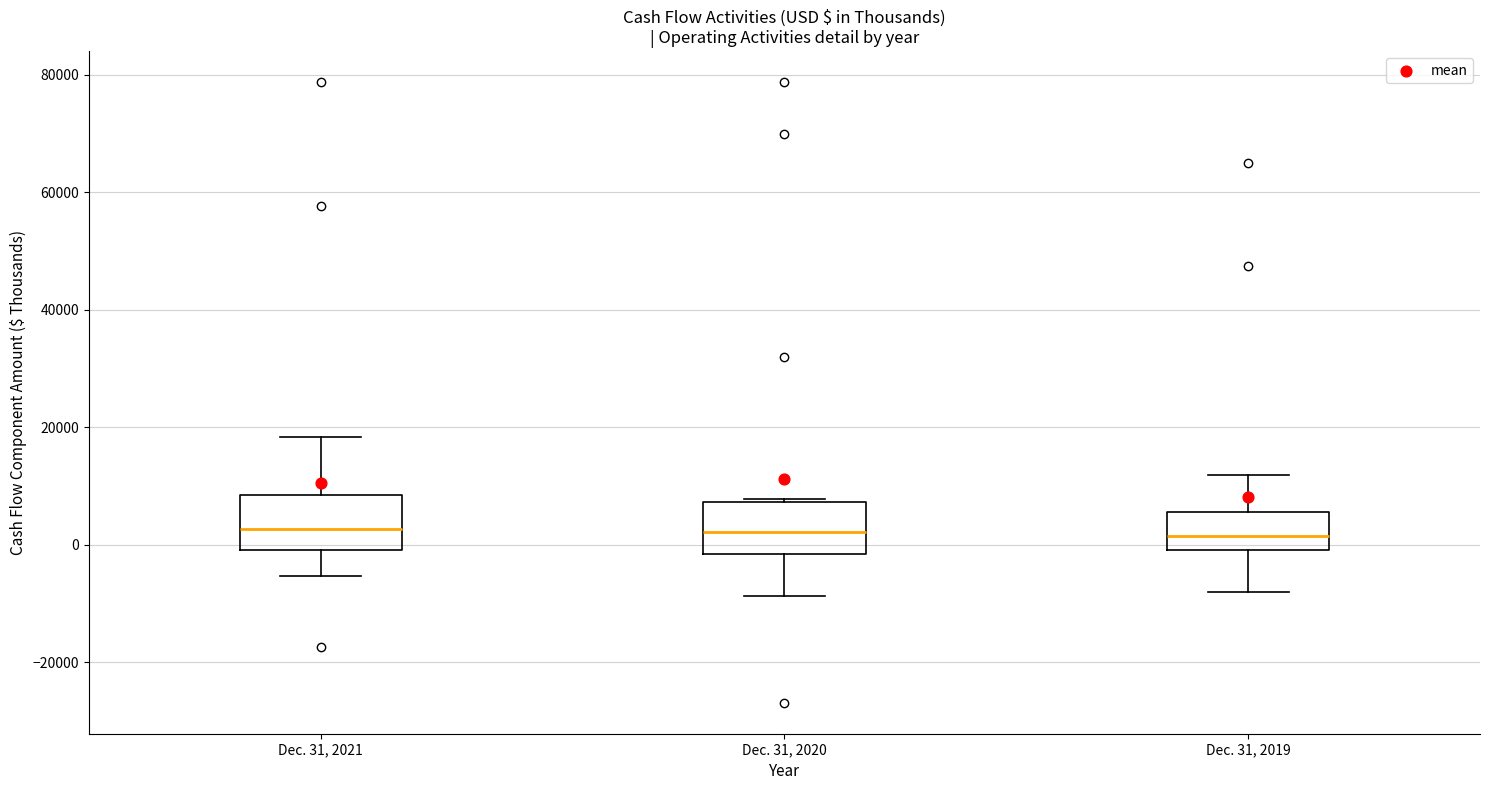

Reading left to right, read every box against the y-axis: the position of its median line, the range the box covers, and the ends of its whiskers. The values are not printed on the chart, so give them approximately, as read against the axis.

Dec. 31, 2021: median 2000, box 0 to 8000, whiskers -6000 to 18000
Dec. 31, 2020: median 2000, box -2000 to 8000, whiskers -8000 to 8000
Dec. 31, 2019: median 2000, box 0 to 6000, whiskers -8000 to 12000